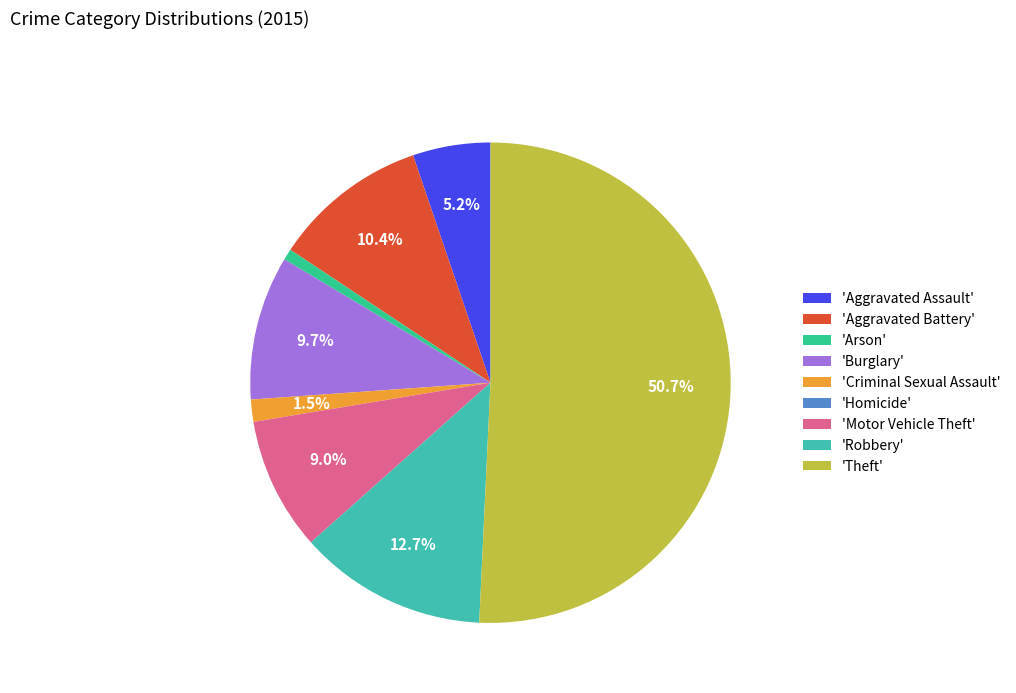

Which slice represents more than half of the pie?

'Theft'